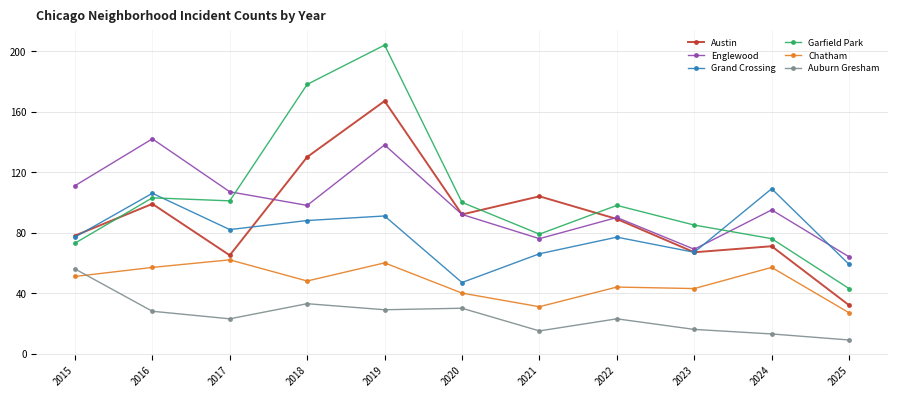

Is it true that Englewood equals 111 at 2015?

True